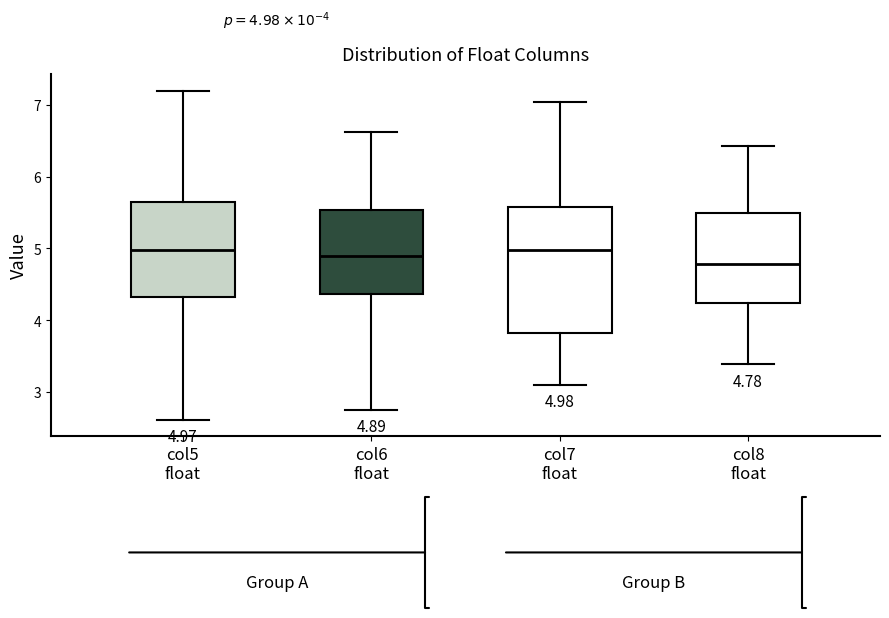

Which box is the tallest, from its lower edge to its upper edge?

col7 float